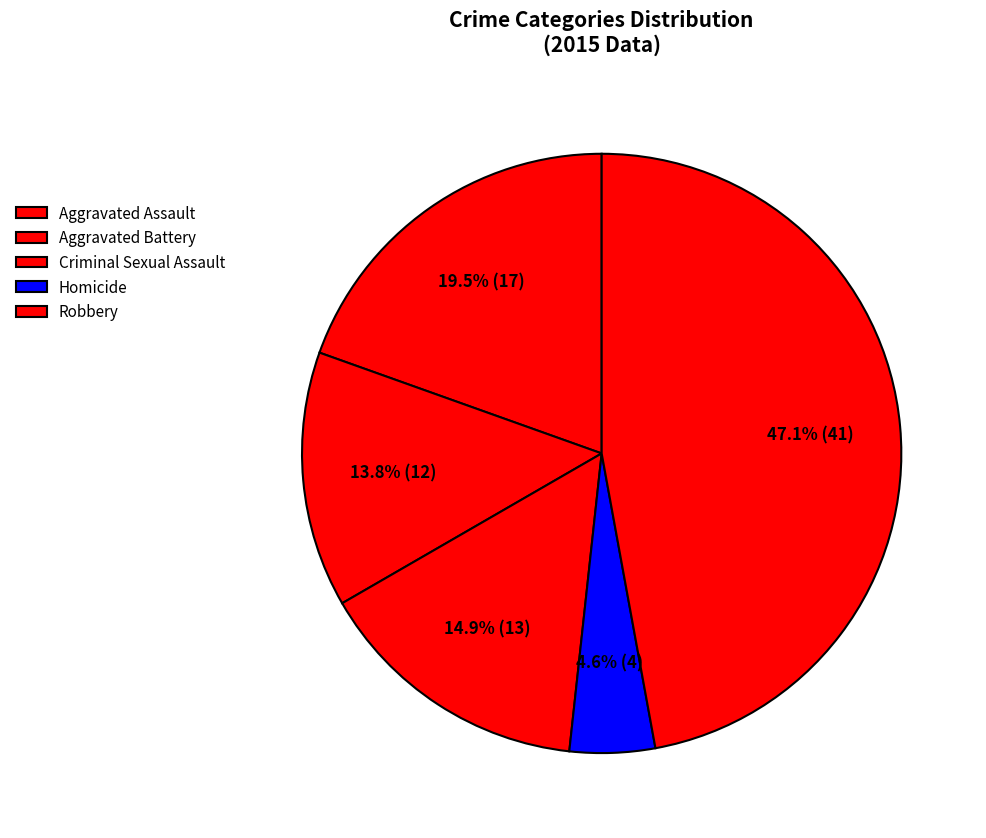

Which category has the biggest portion of the pie?

Robbery